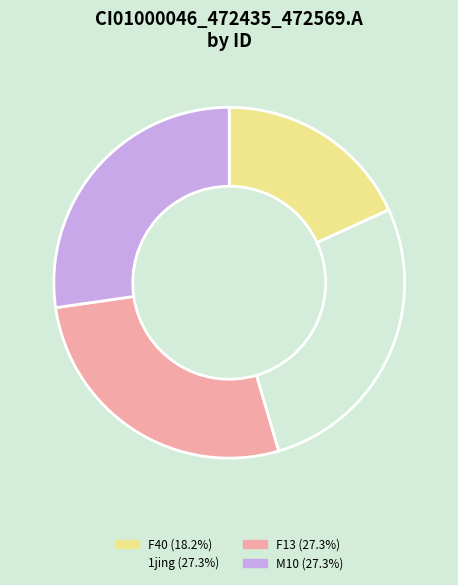

Does any single category account for the majority?

No